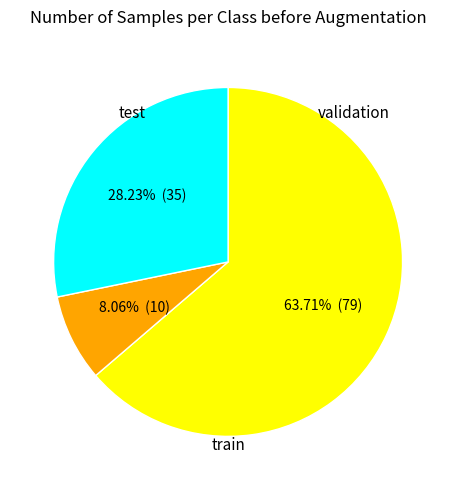

Count the number of slices in the pie.

3